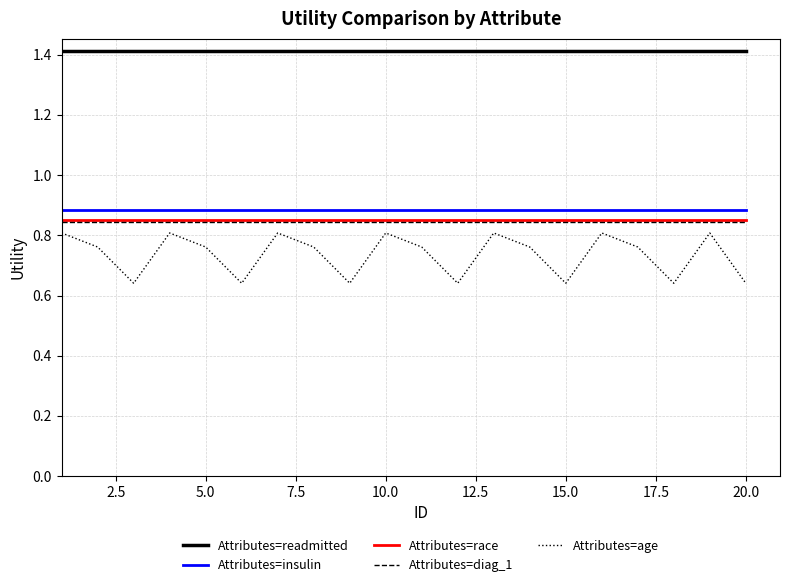

Which series has the largest range (max minus min)?

Attributes=age